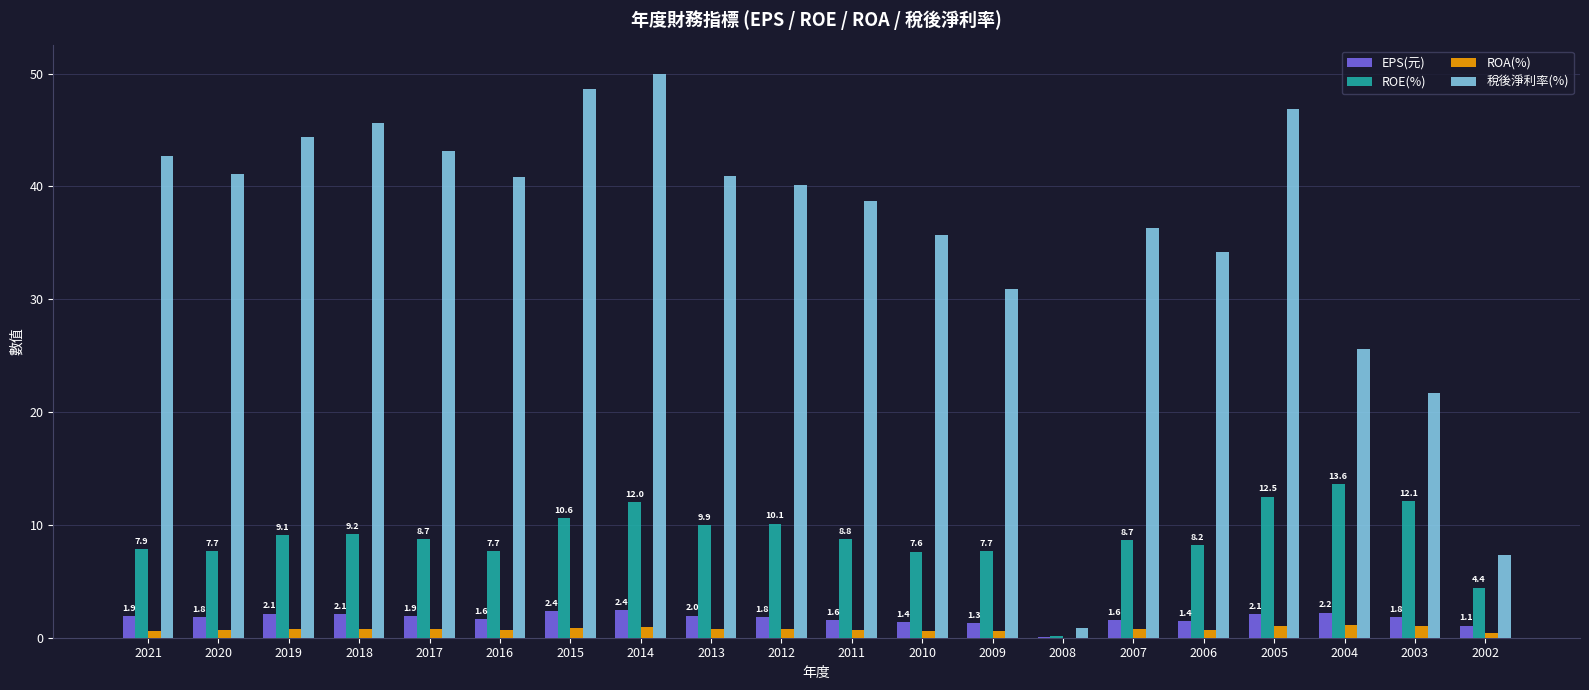

Are the bars grouped side by side (vs. stacked)?

Yes